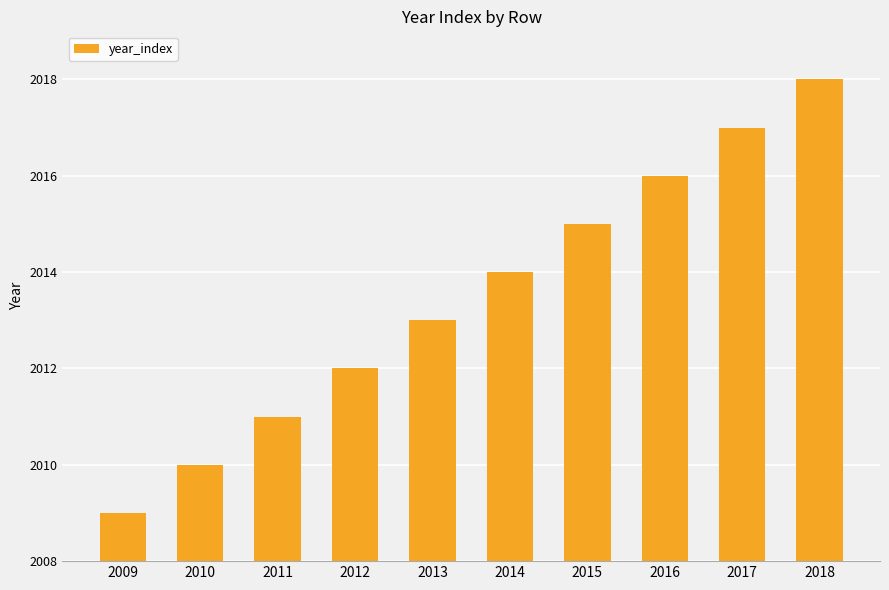

What is the difference between the values at 2018 and 2011?

7